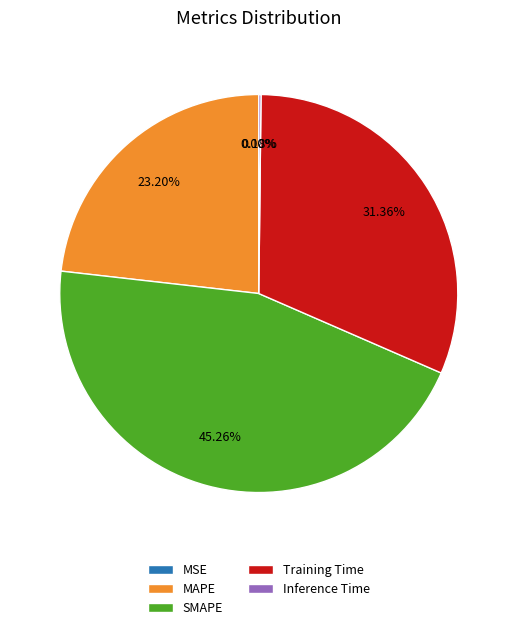

Does any single category account for the majority?

No